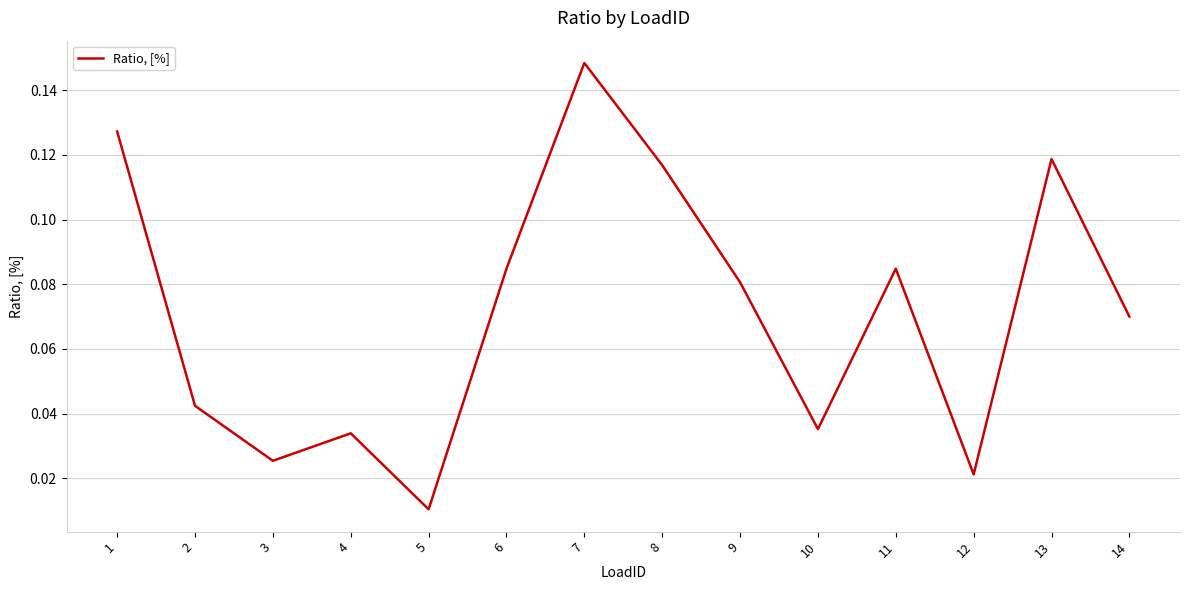

Is it true that the value at 14 is 0.0?

False